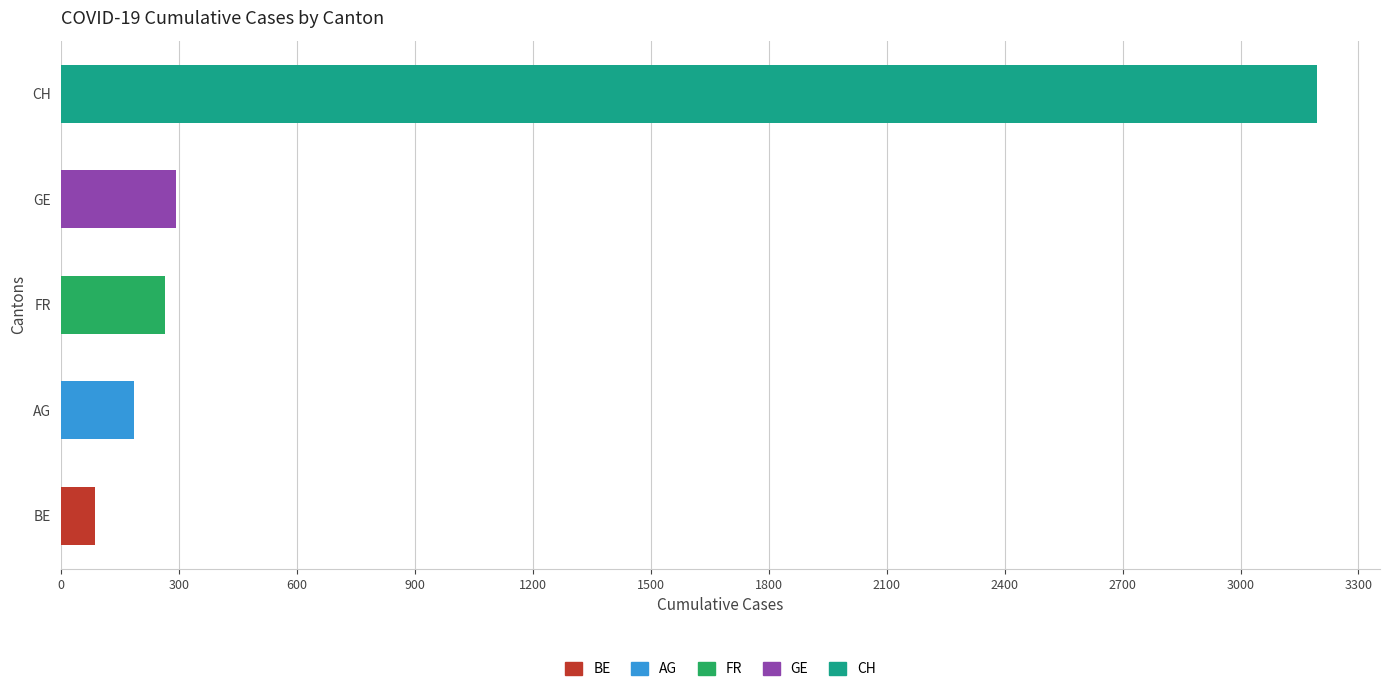

How many bars are there in each group?

5